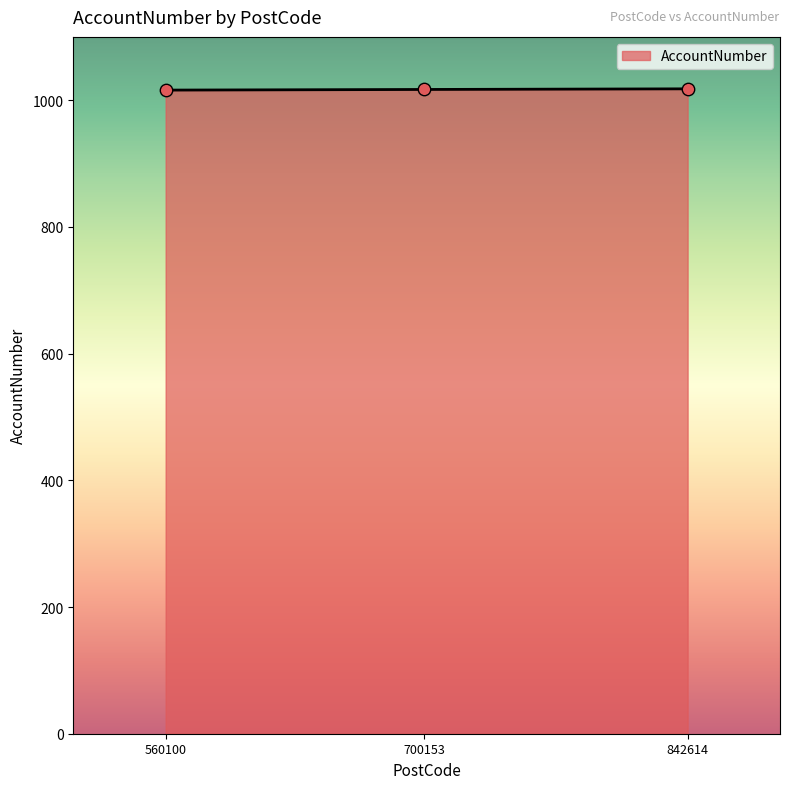

Approximately how many times larger is the value at 700153 compared to 560100?

1.0